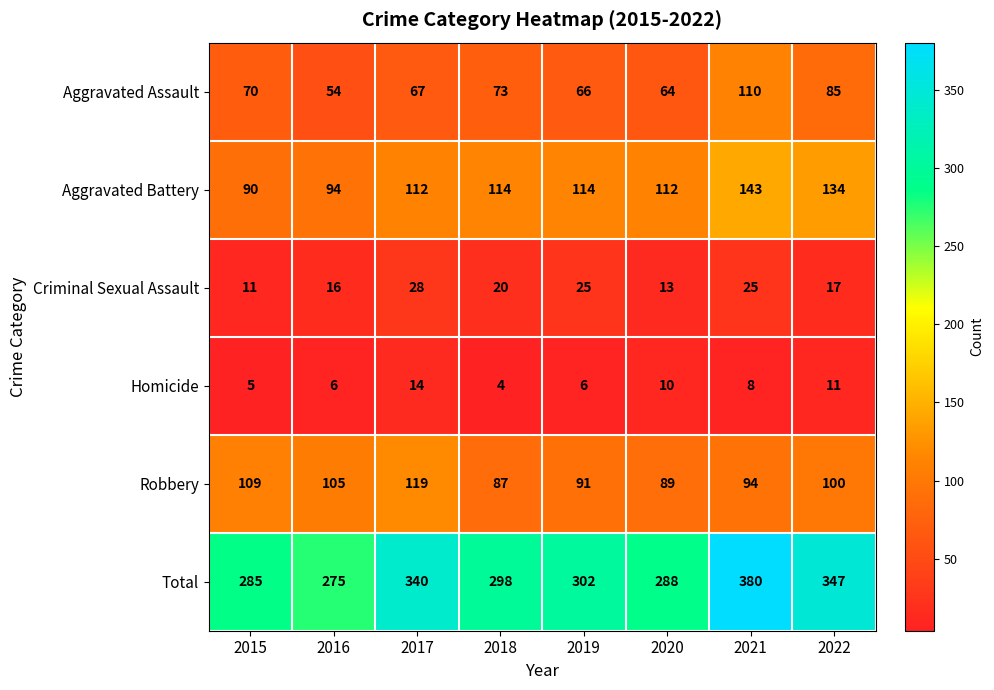

Where does the Criminal Sexual Assault series first go above 20?

2017